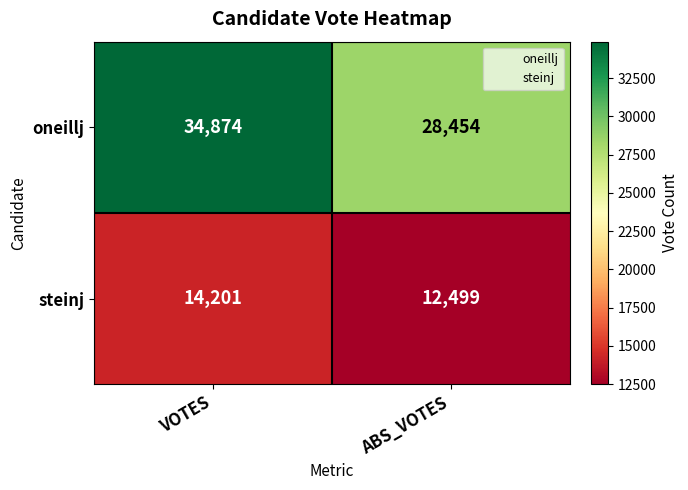

What is the total value across all series at ABS_VOTES?

40953